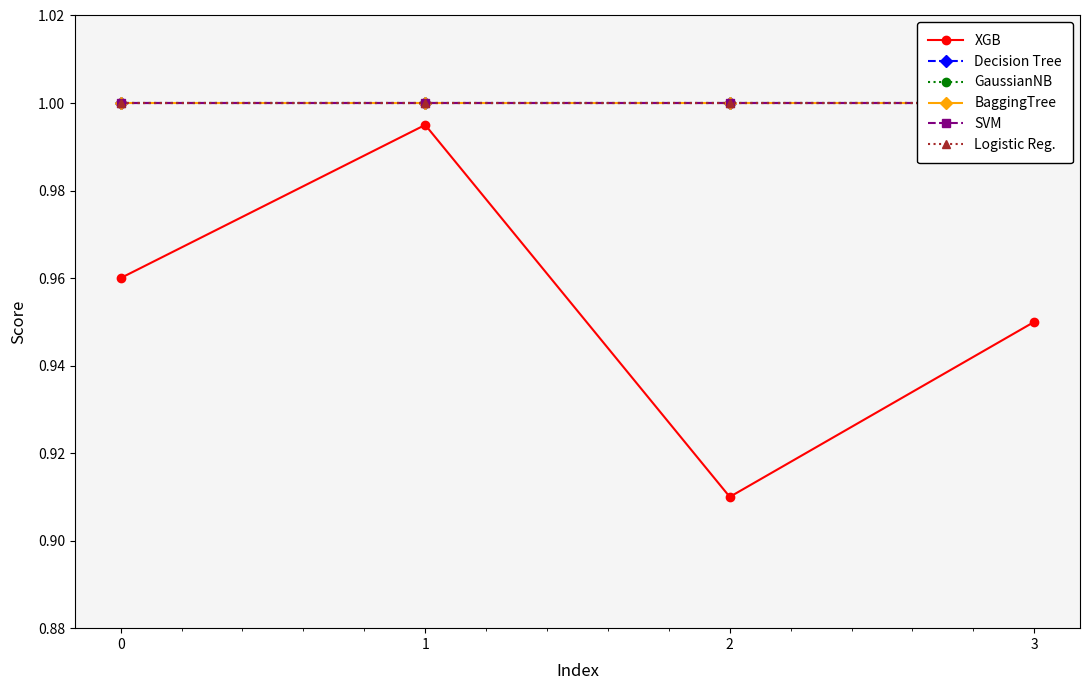

What is the average value of the Logistic Reg. series?

1.0